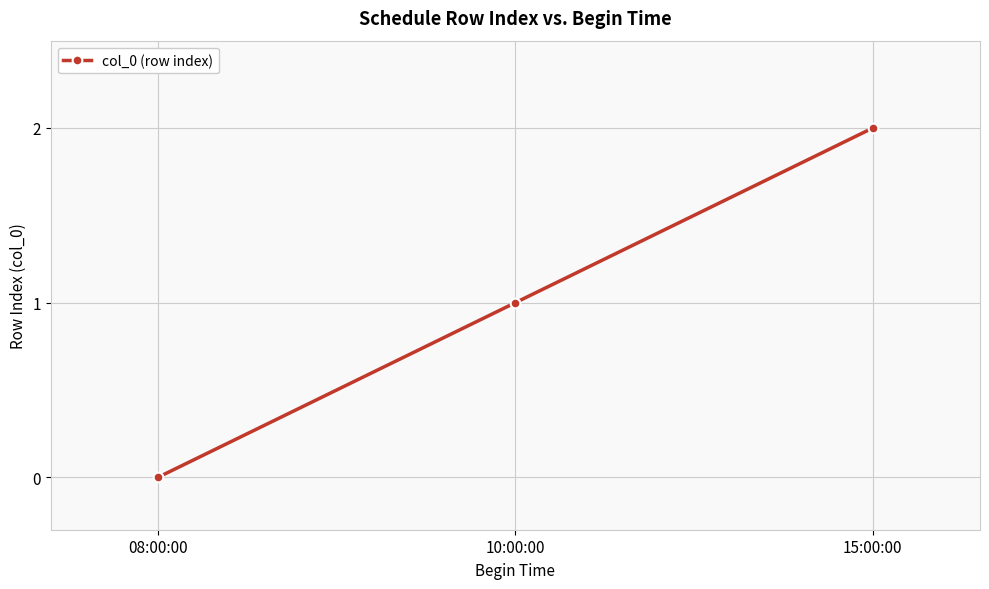

Does the chart have visible grid lines?

Yes